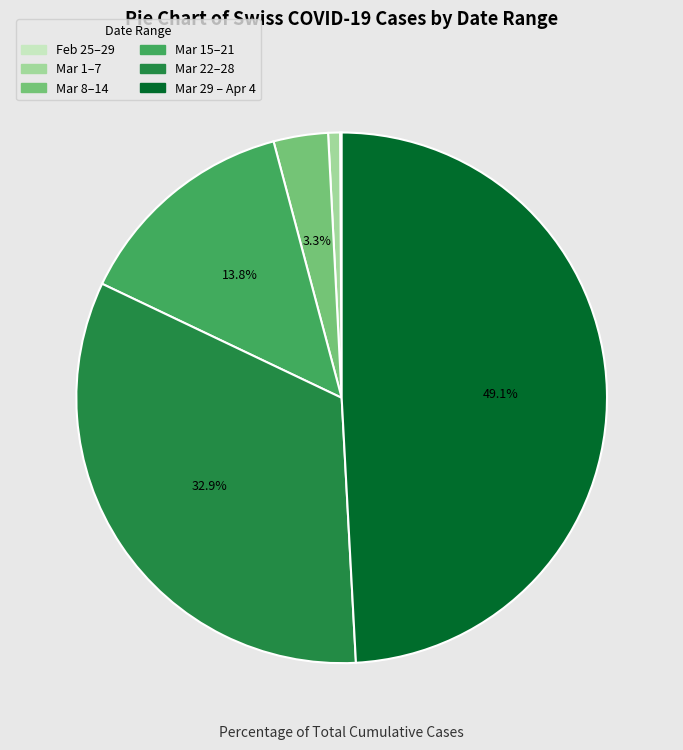

Does any single category account for the majority?

No